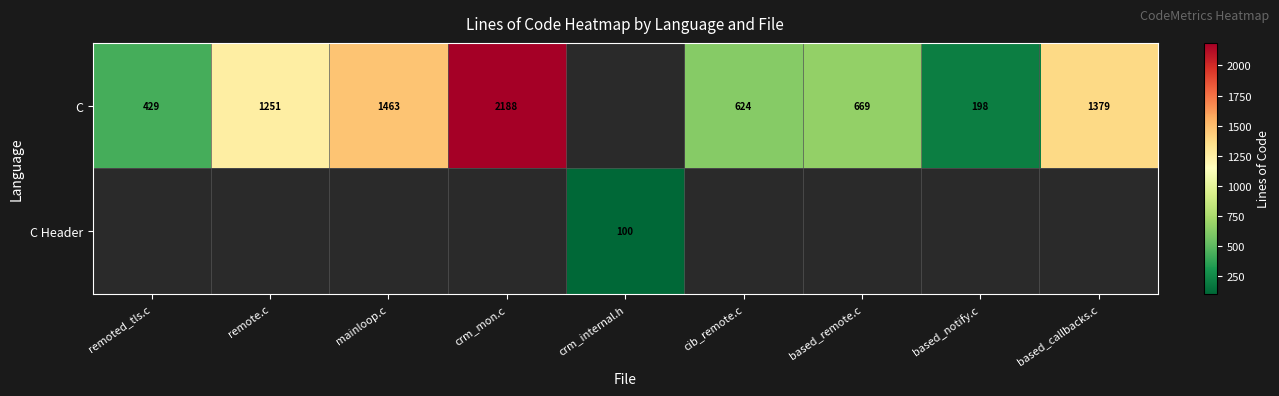

Which has a higher value, crm_internal.h or remoted_tls.c?

remoted_tls.c